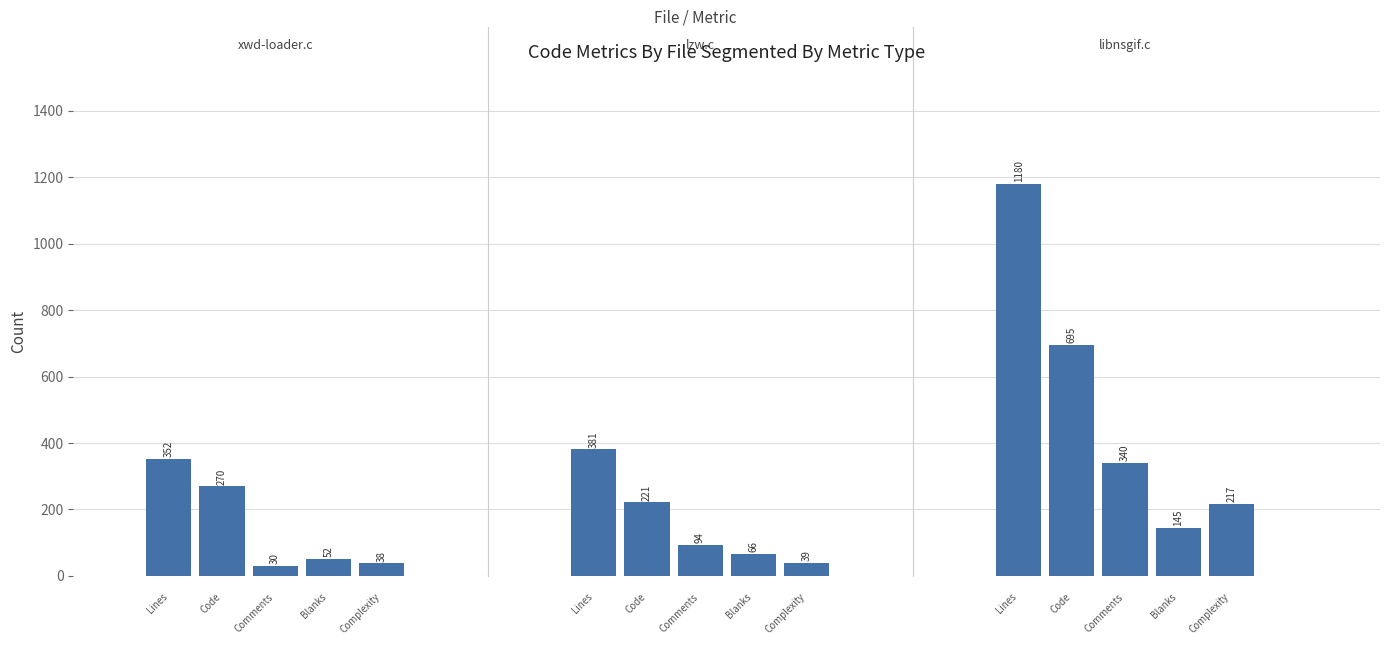

At which label does Comments reach its peak?

libnsgif.c